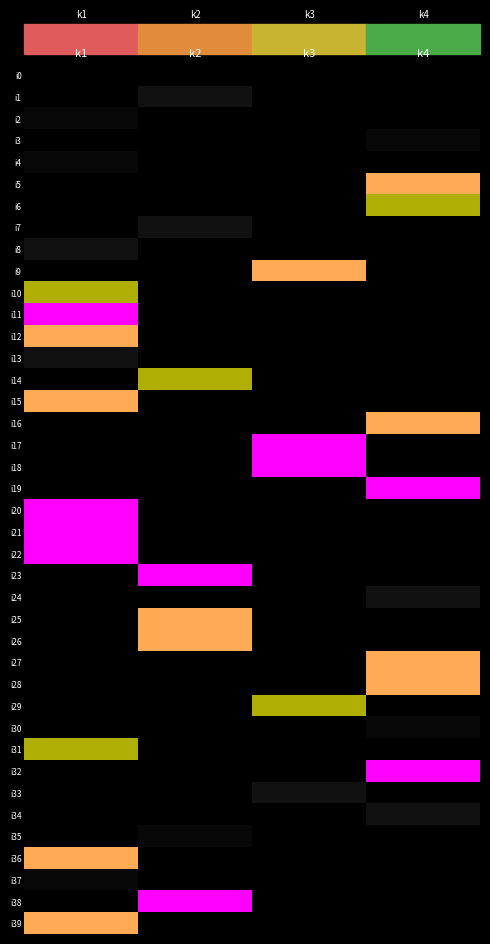

At k1, list the series in order from largest to smallest.

i11, i20, i21, i22, i12, i15, i36, i39, i10, i31, i8, i13, i2, i4, i37, i0, i1, i3, i5, i6, i7, i9, i14, i16, i17, i18, i19, i23, i24, i25, i26, i27, i28, i29, i30, i32, i33, i34, i35, i38